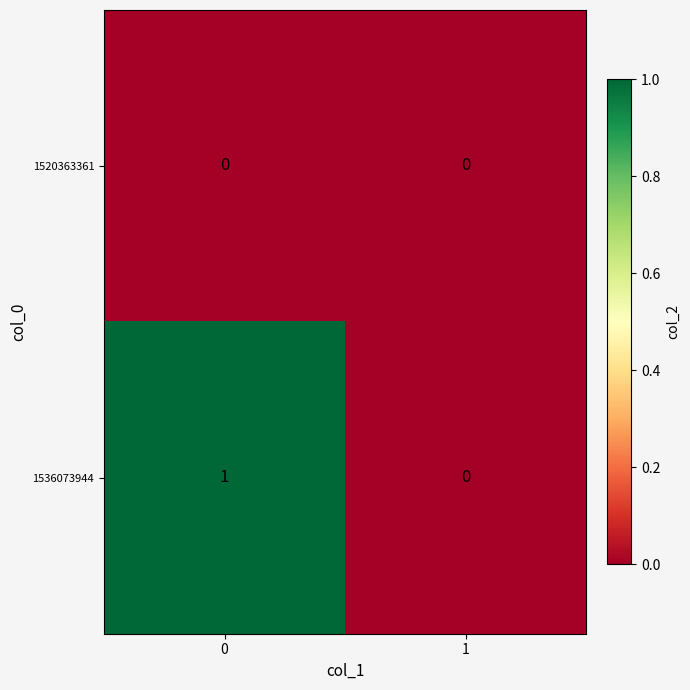

Is it true that 1520363361 equals 0 at 0?

True